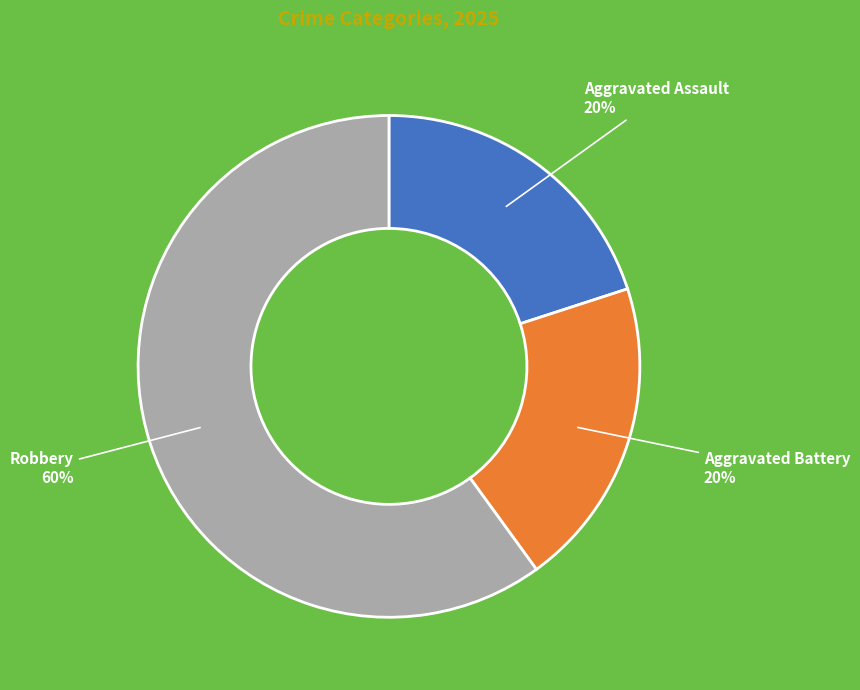

To the nearest percent, what portion does Aggravated Battery represent?

20%